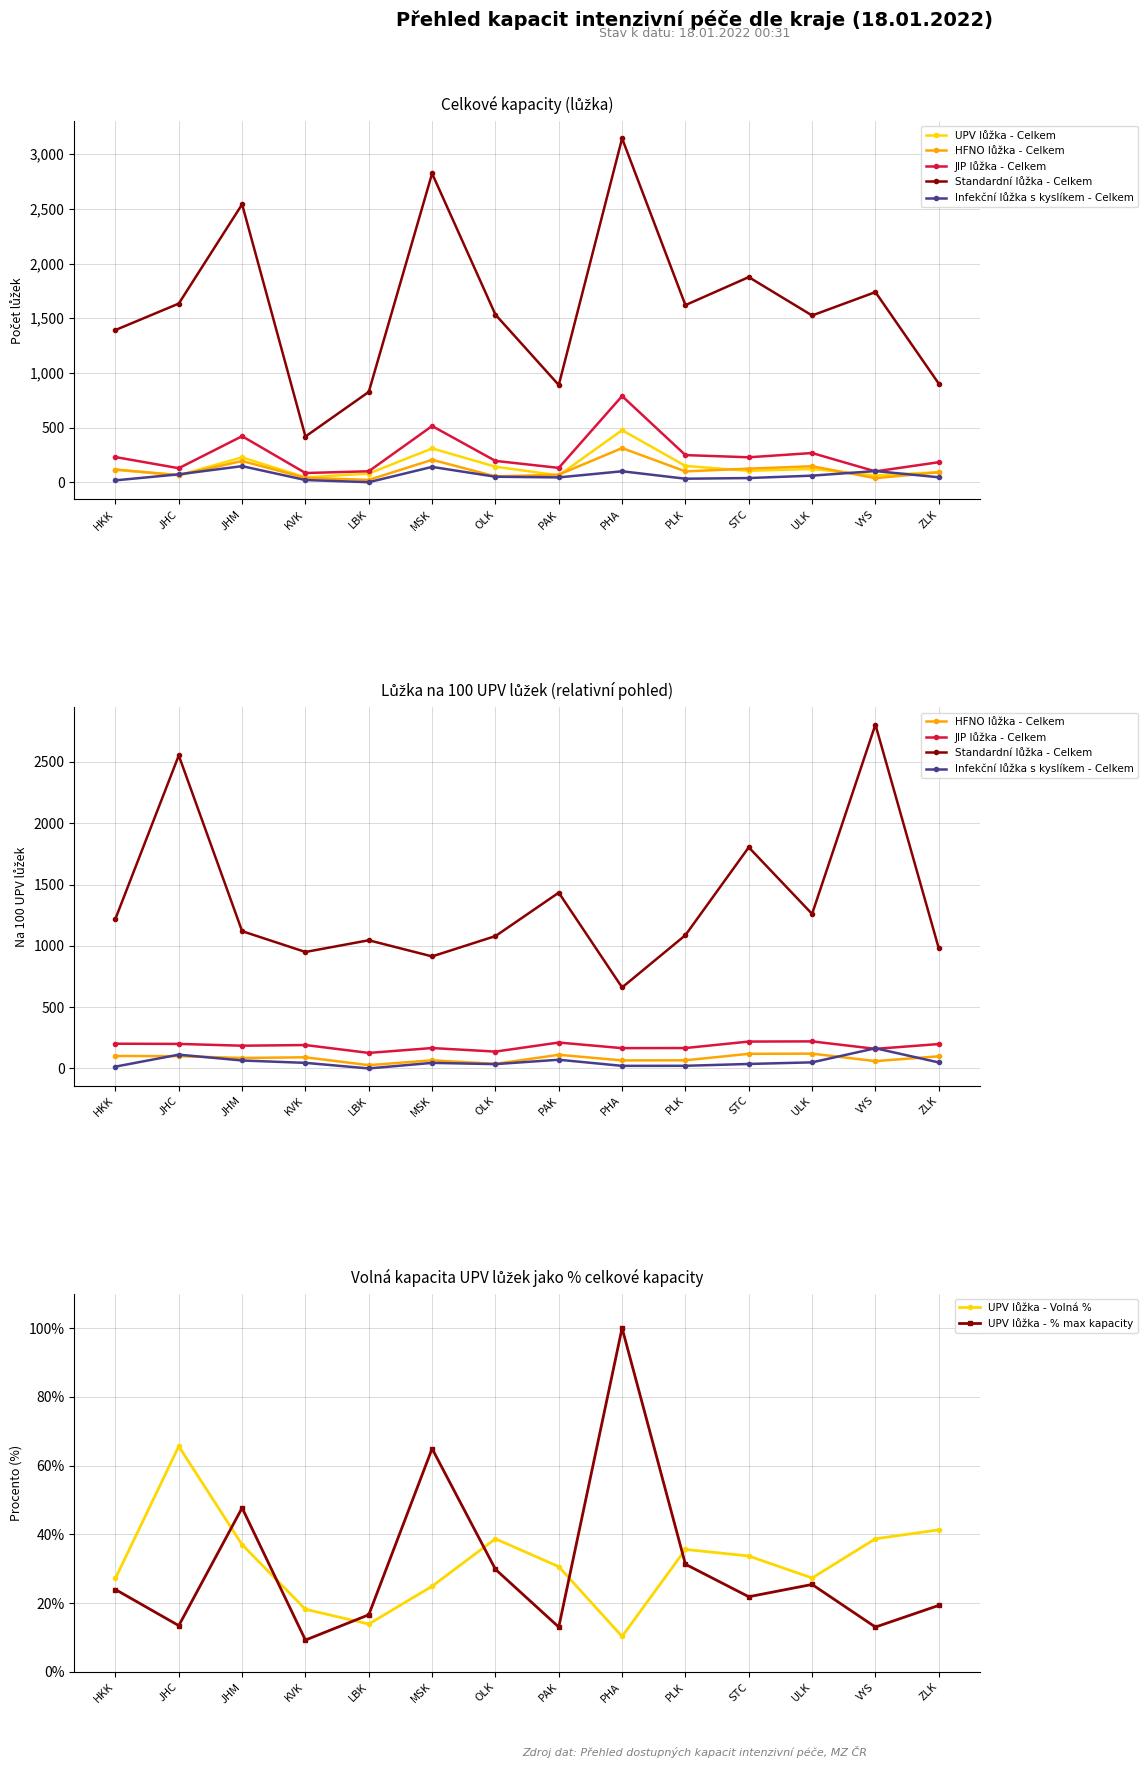

Between JHM and KVK, which series saw the biggest shift?

Standardní lůžka - Celkem